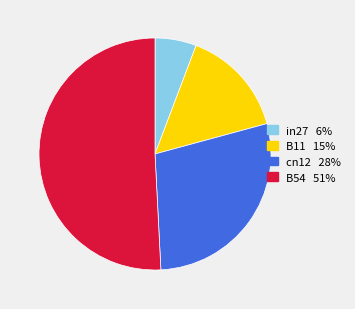

Does any single category account for the majority?

Yes